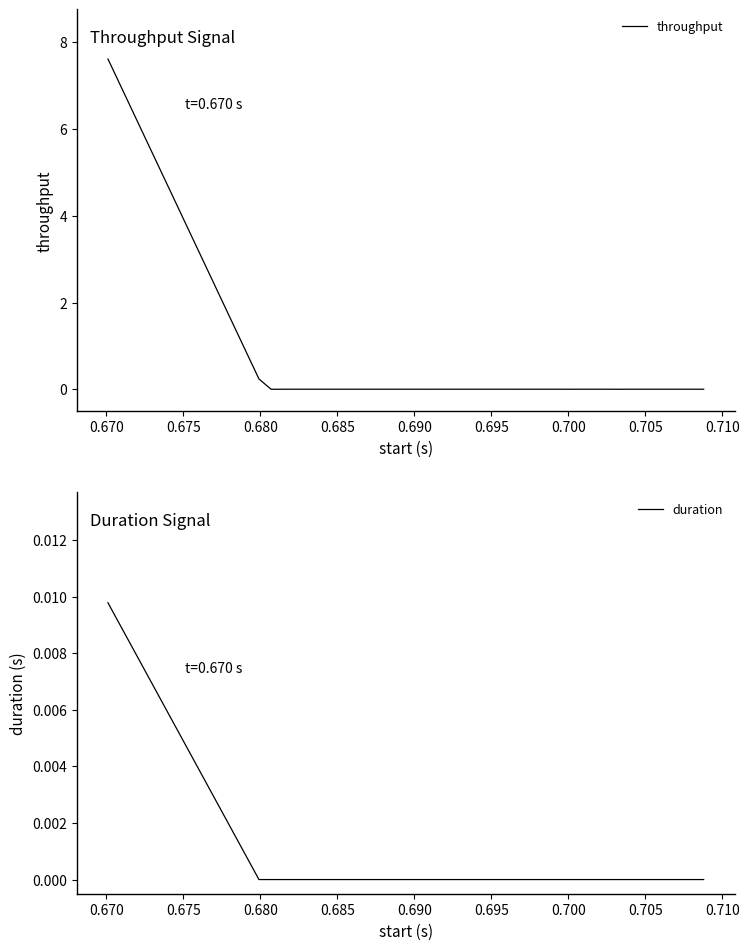

True or false: throughput and duration intersect in this chart.

False